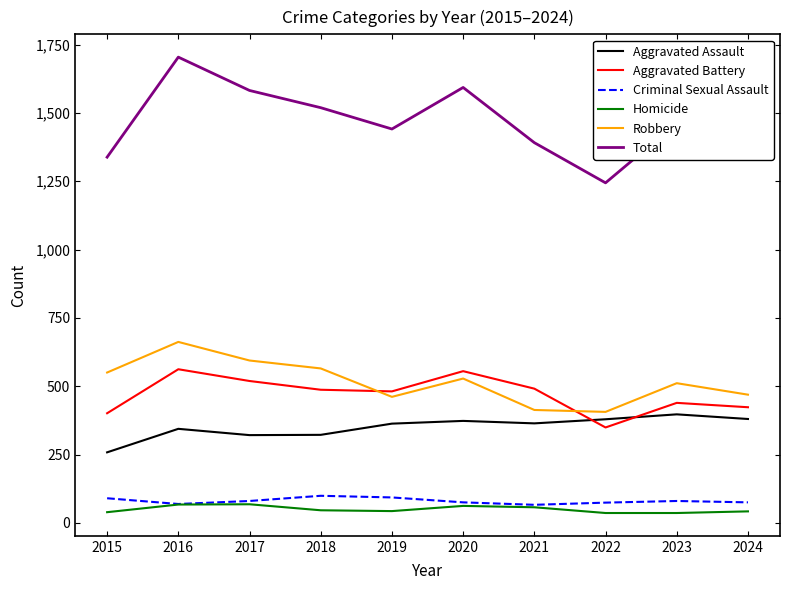

Is it true that Total equals 2399 at 2023?

False